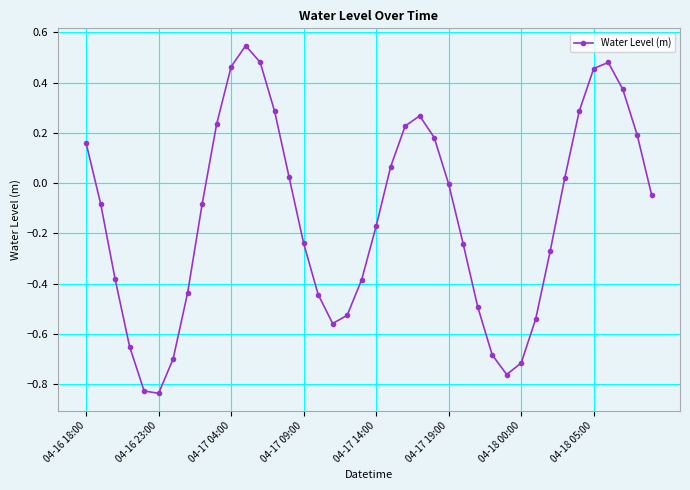

True or false: there are more than 2 points higher than both neighbors.

True